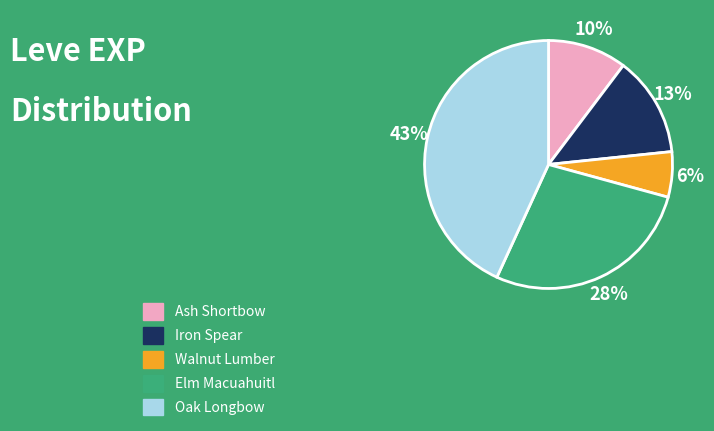

To the nearest percent, what is the average slice percentage?

20%